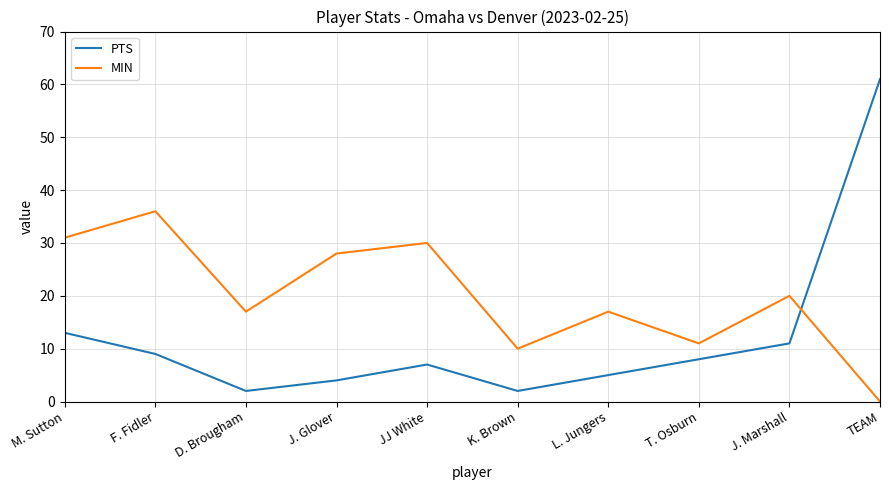

What is the average value of the PTS series?

12